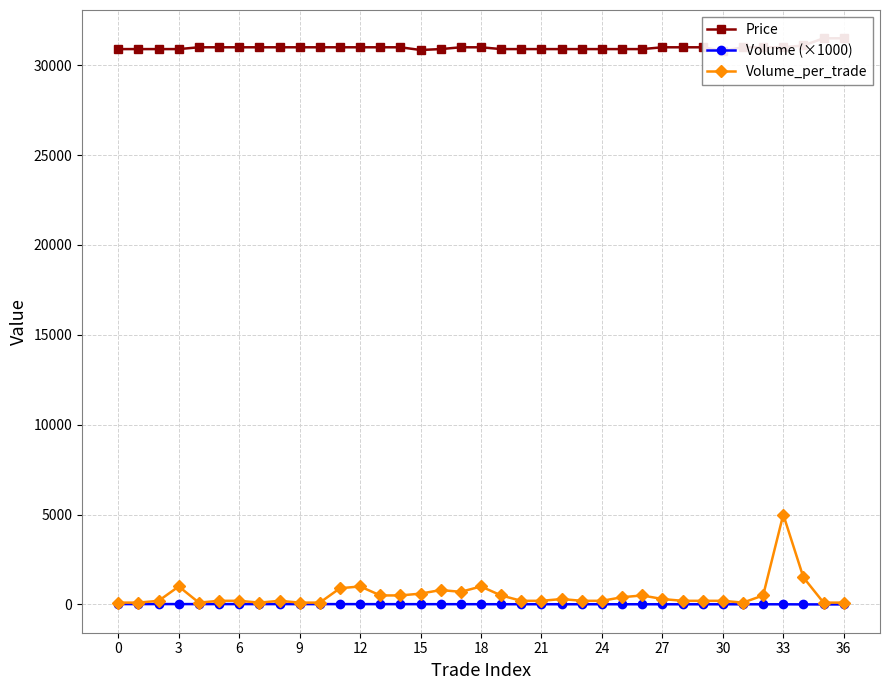

What is the average value of the Price series?

30985.1